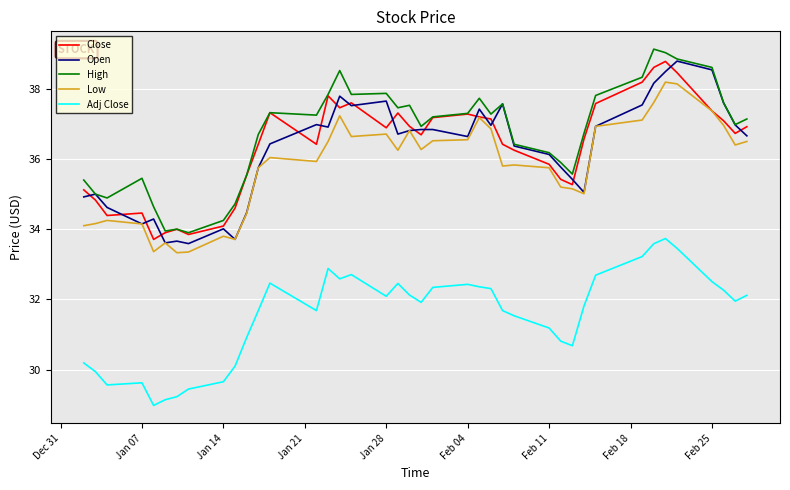

What is the lowest value of the High series?

33.9